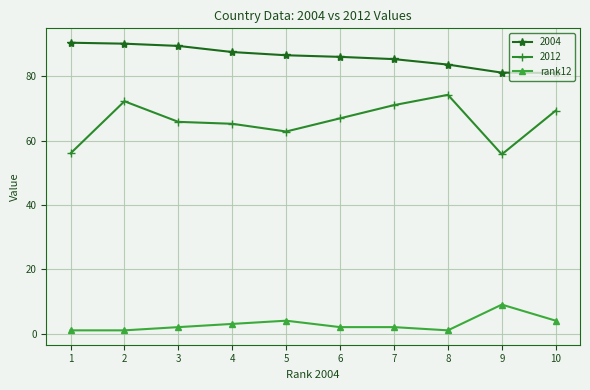

Which series has the widest spread of values?

2012